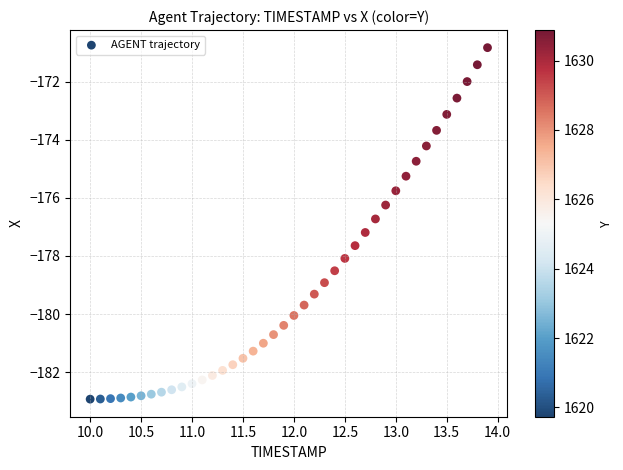

What is the range of X values (max minus min)?

3.9